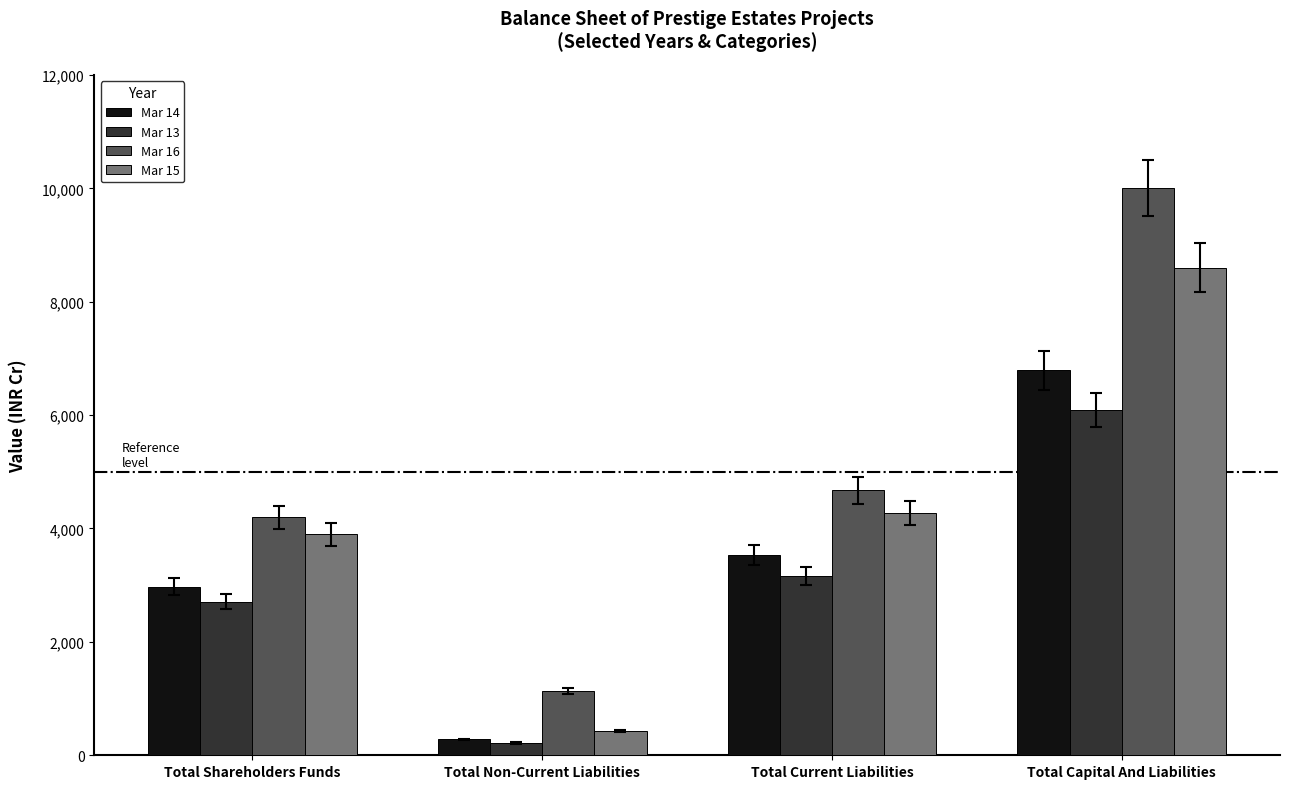

True or false: Mar 15 has a value of 3894.5 at Total Shareholders Funds.

True